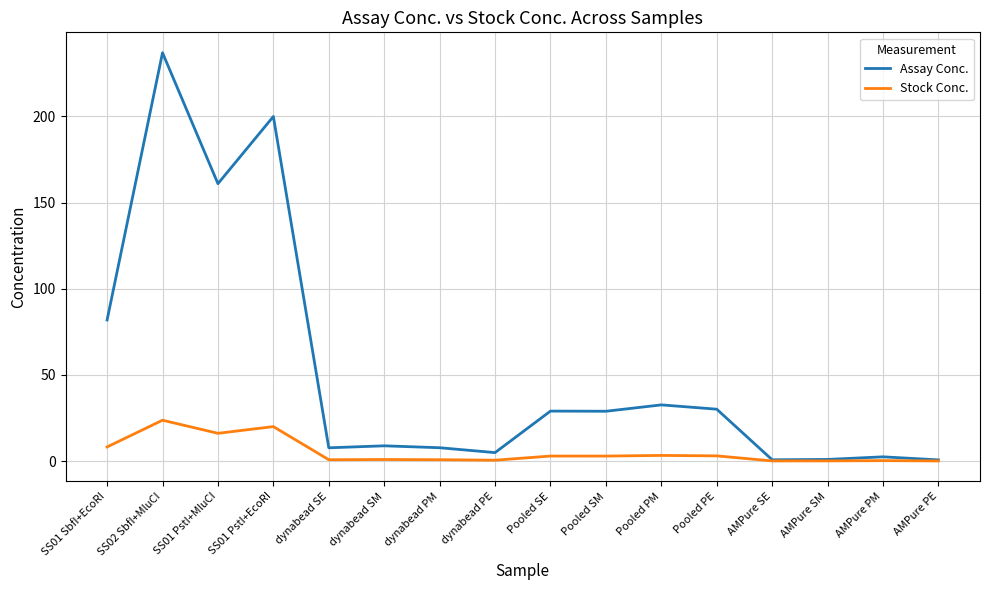

Rank the series at Pooled PE from lowest to highest value.

Stock Conc., Assay Conc.